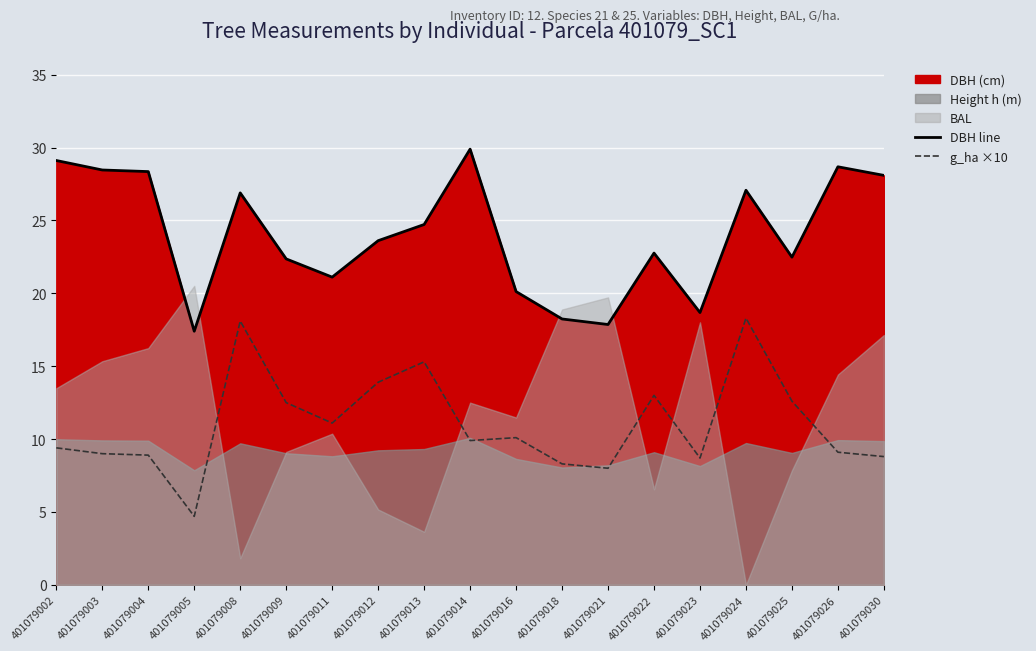

How many lines are shown in the chart?

2